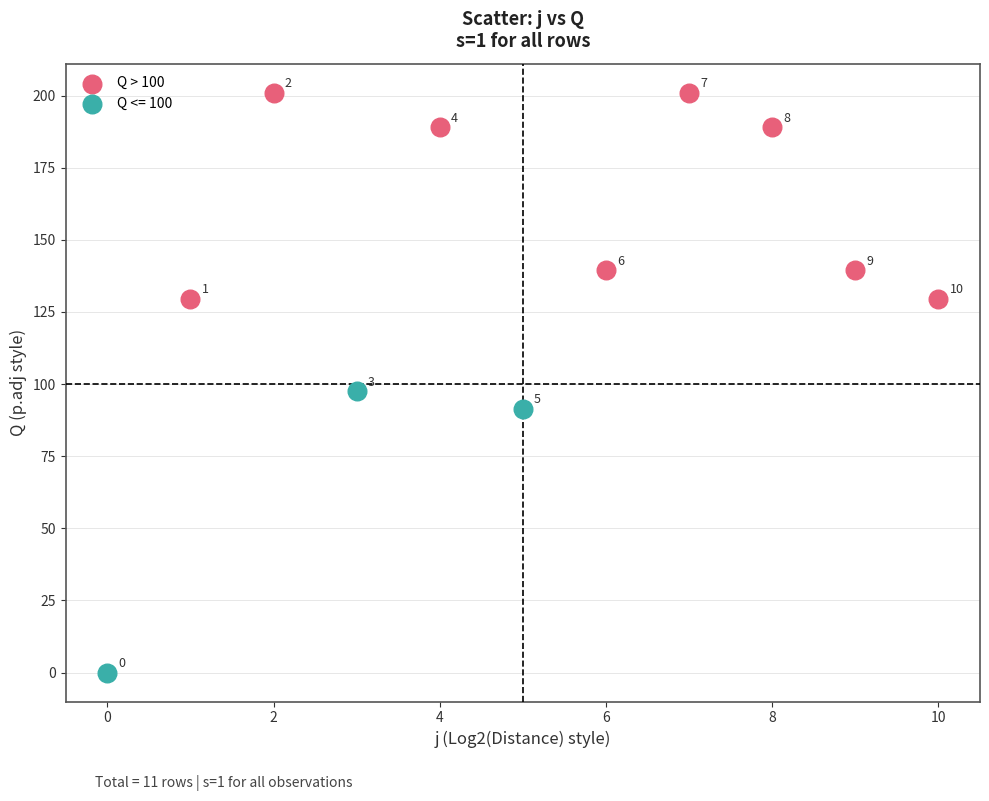

Which series has the largest Y range (max minus min)?

Q <= 100